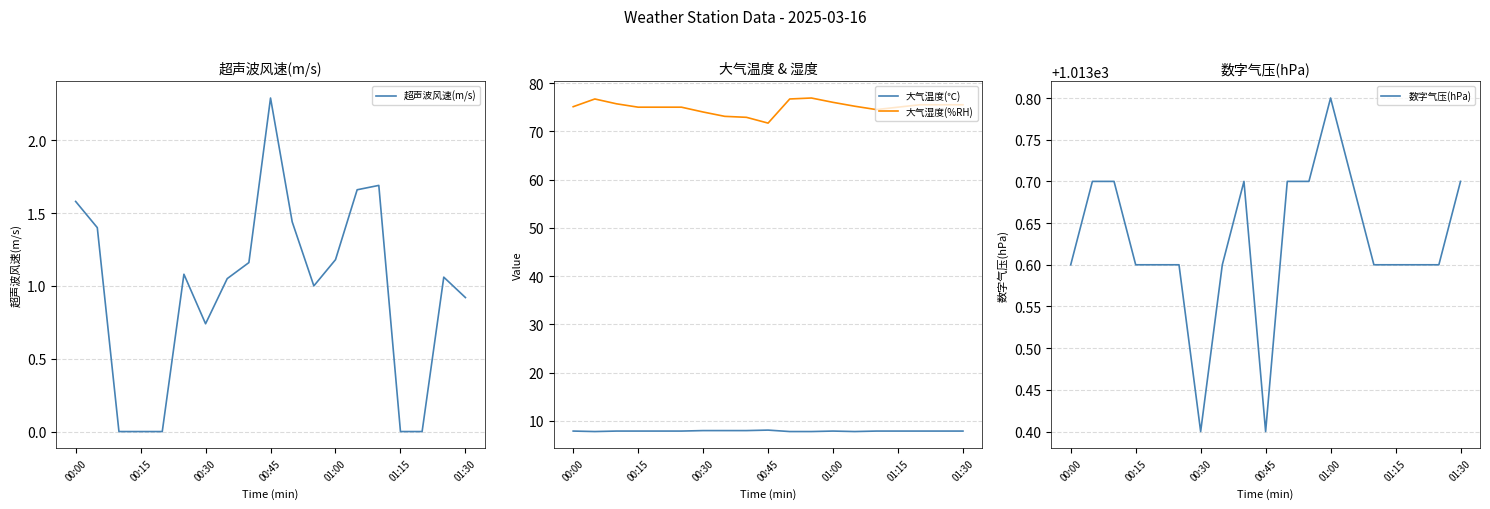

True or false: 大气湿度(%RH) and 大气温度(℃) intersect in this chart.

False